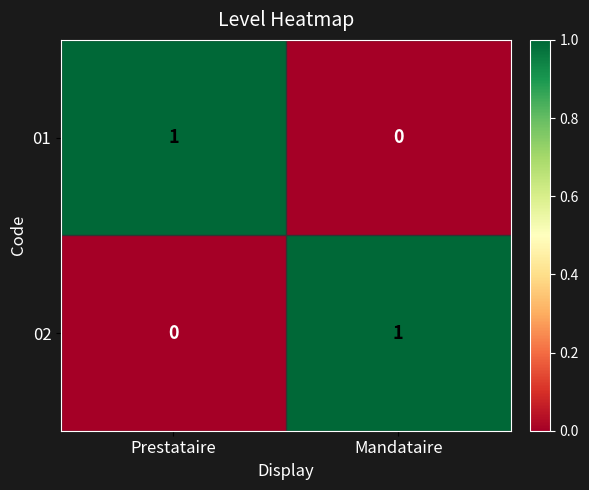

Is the value of 01 at Mandataire greater than the value of 02 at Mandataire?

No